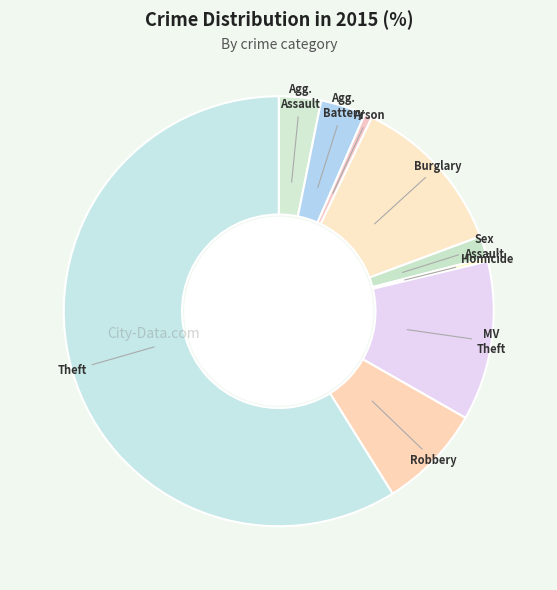

How many slices are in this pie chart?

9